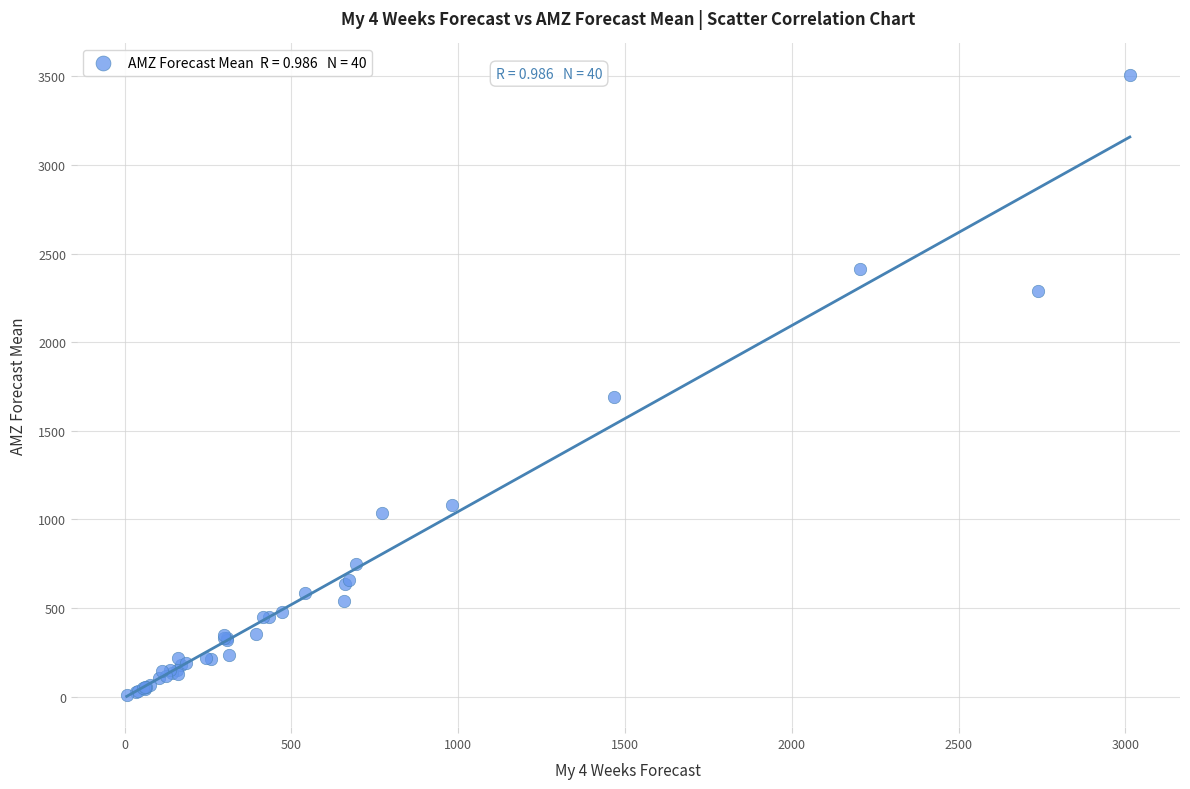

What Y value in the scatter plot is closest to 1759?

1694